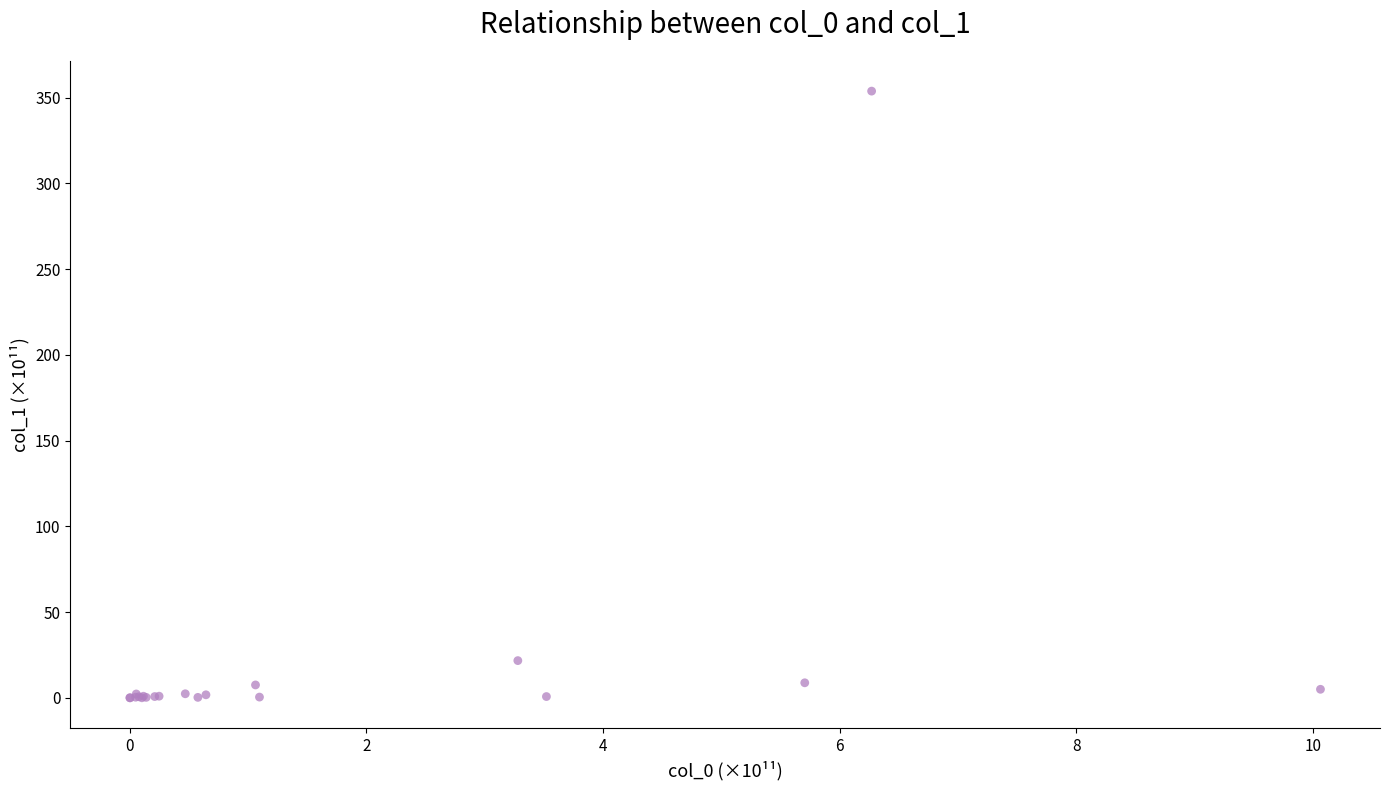

What Y value in the scatter plot is closest to 176?

21.8